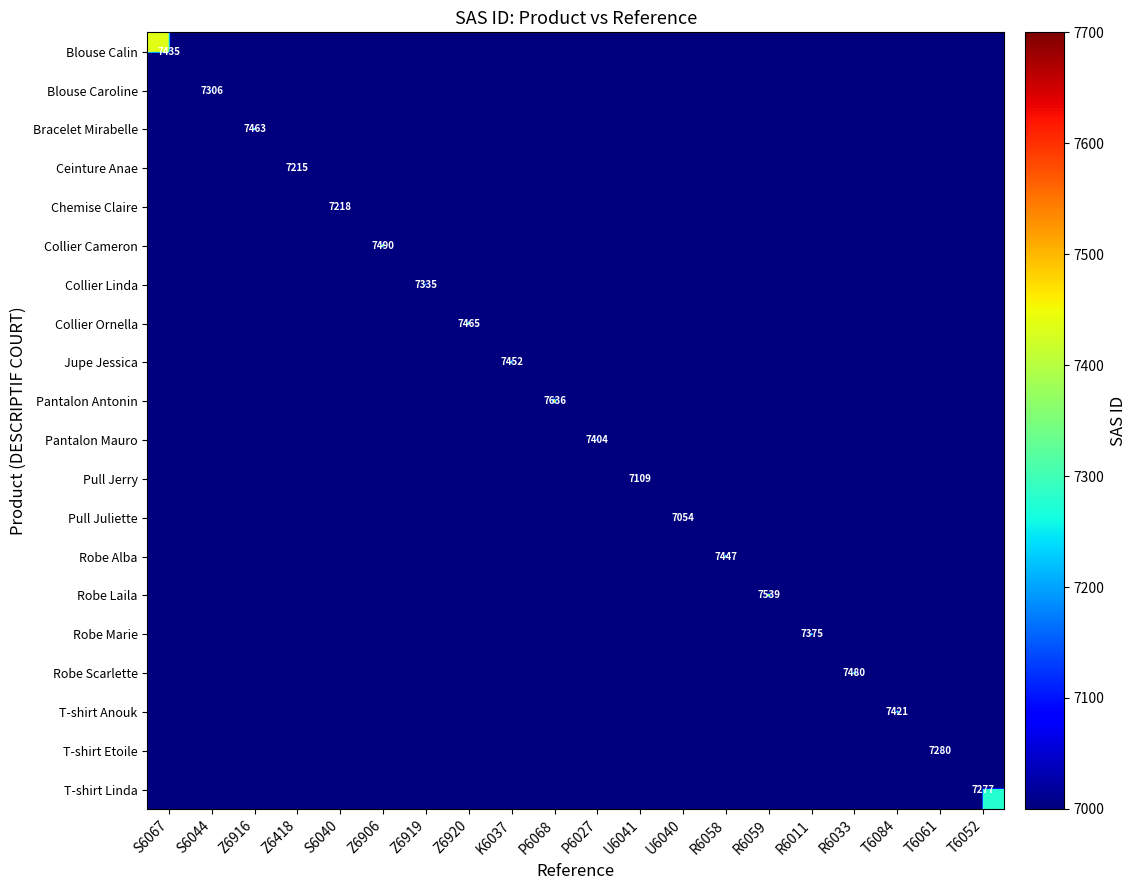

How many data points in T-shirt Linda are above 0?

1